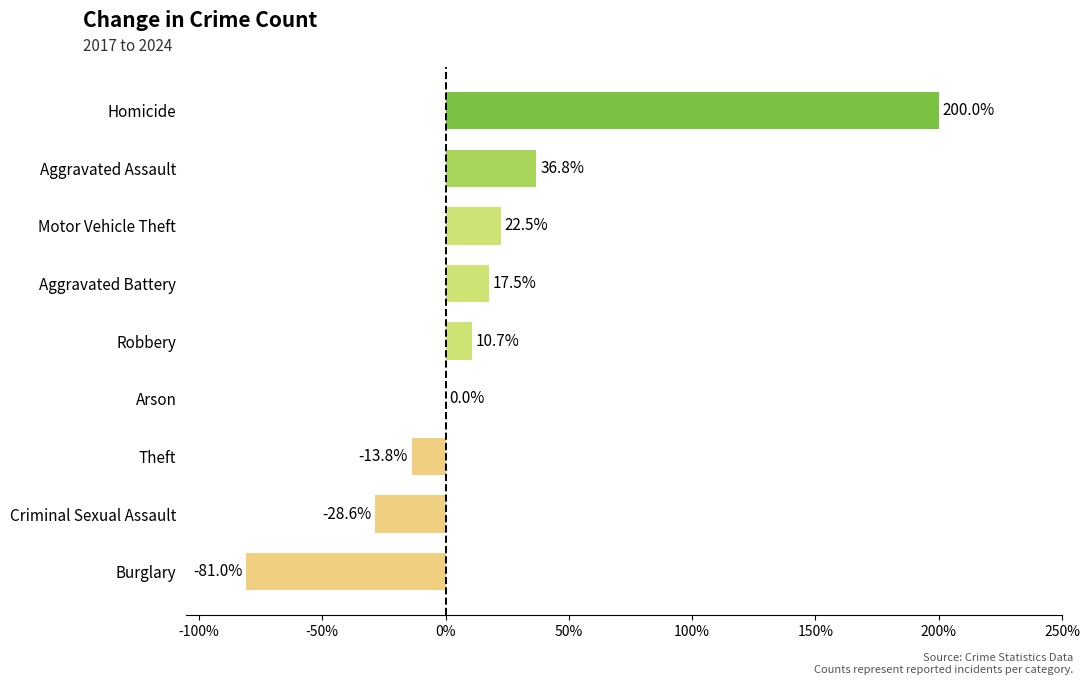

Which category has the highest value across all series?

Homicide